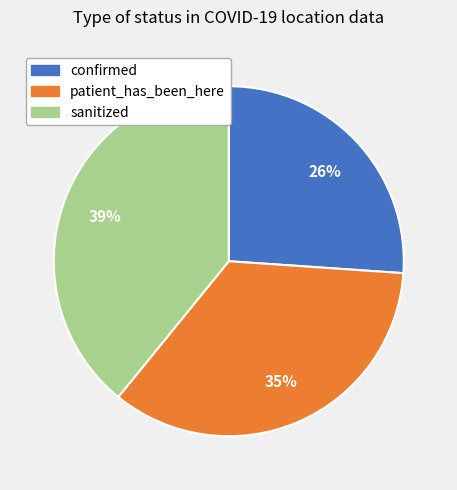

Does confirmed account for over 50% of the chart?

No